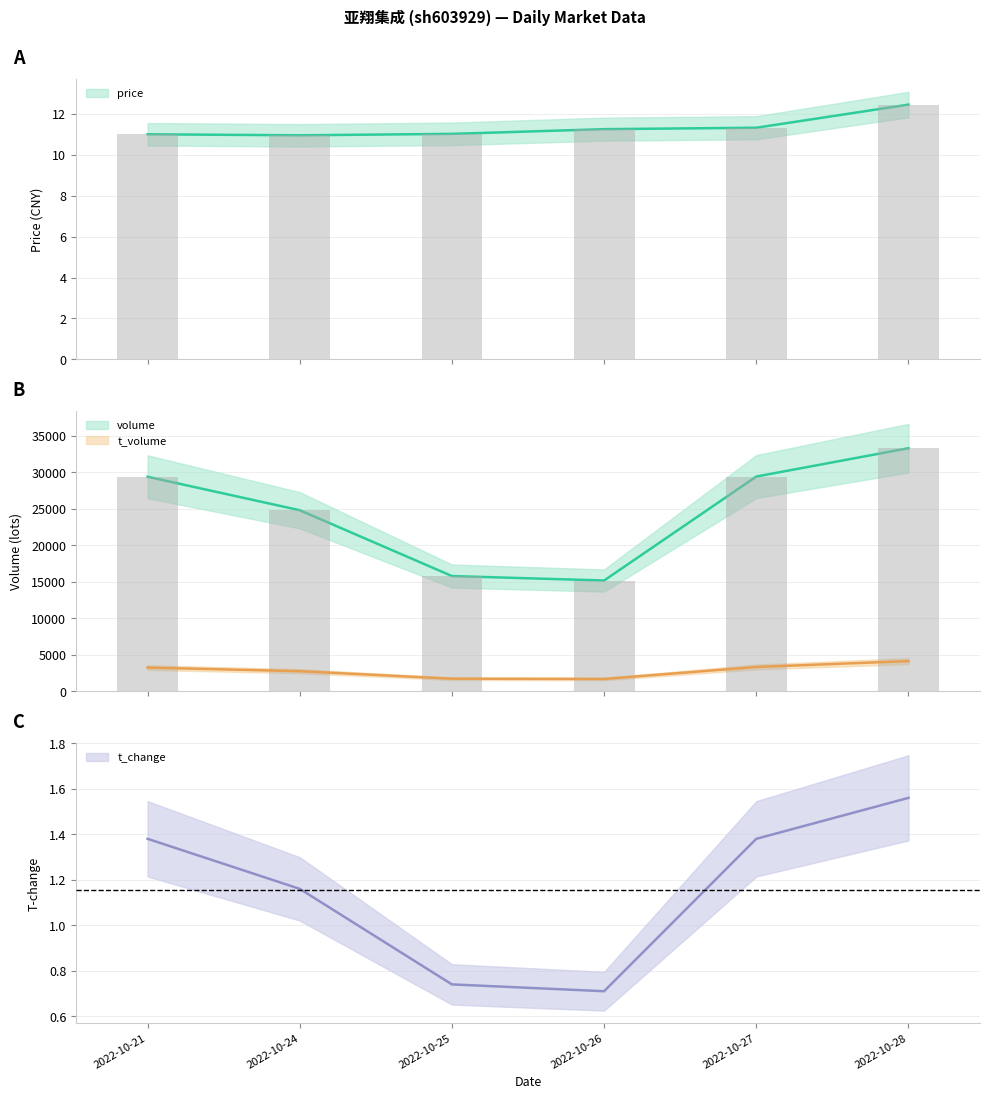

Are the bars horizontal?

No